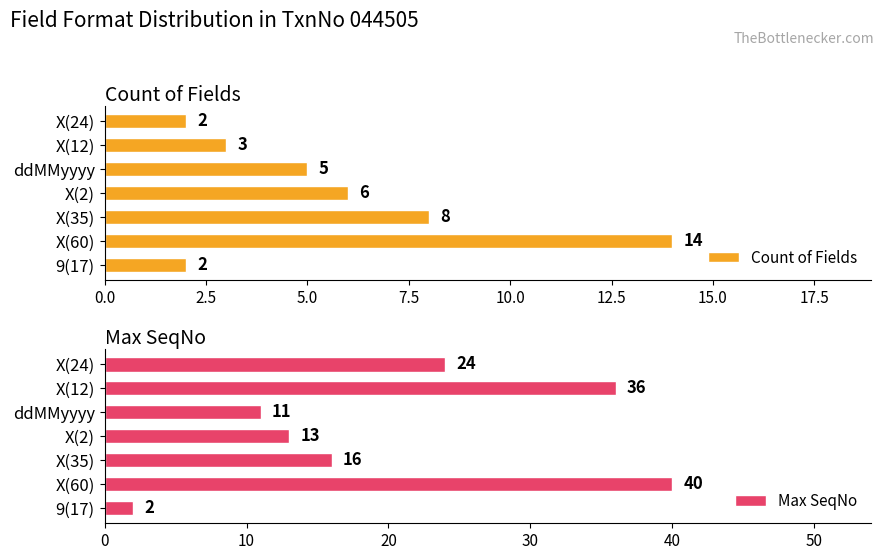

Which series has the largest total across all categories?

Max SeqNo